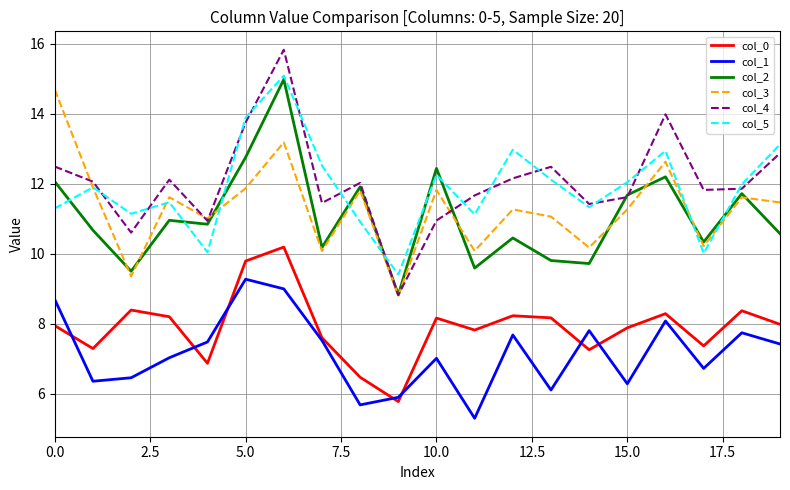

True or false: col_4 has more than 2 points higher than both neighbors.

True